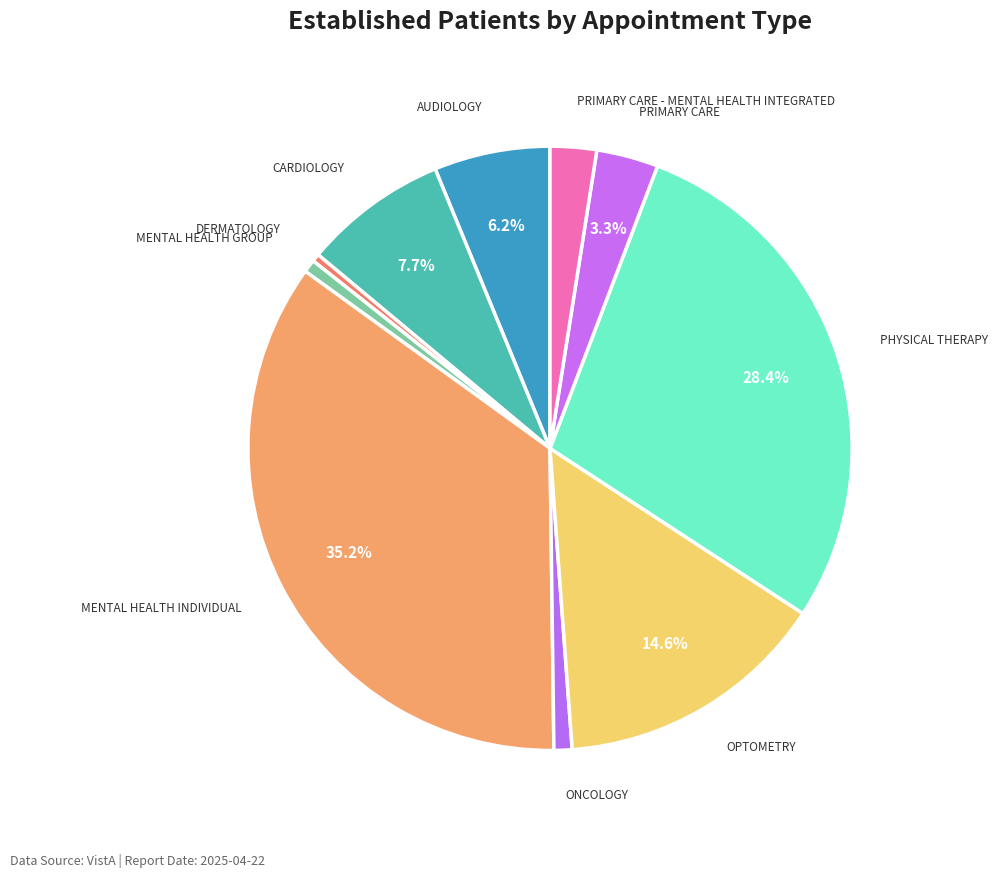

Between ONCOLOGY and CARDIOLOGY, which is larger?

CARDIOLOGY